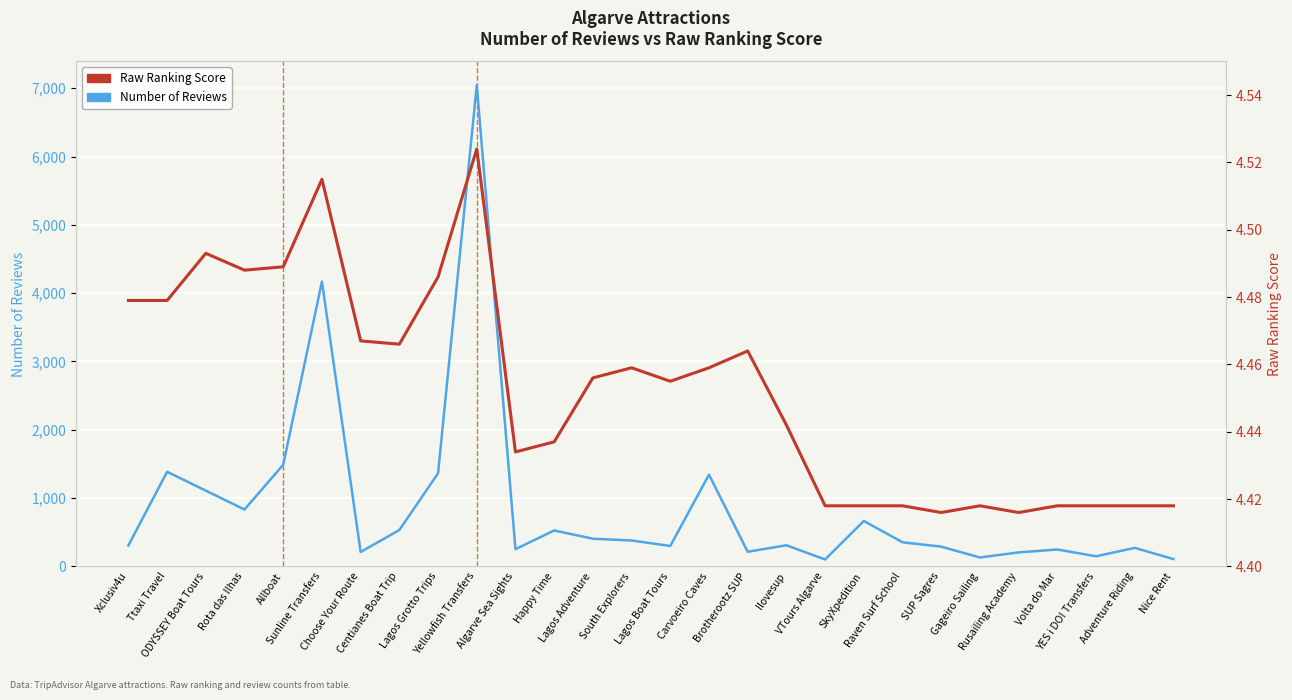

At which category does the chart reach its minimum across all series?

SUP Sagres